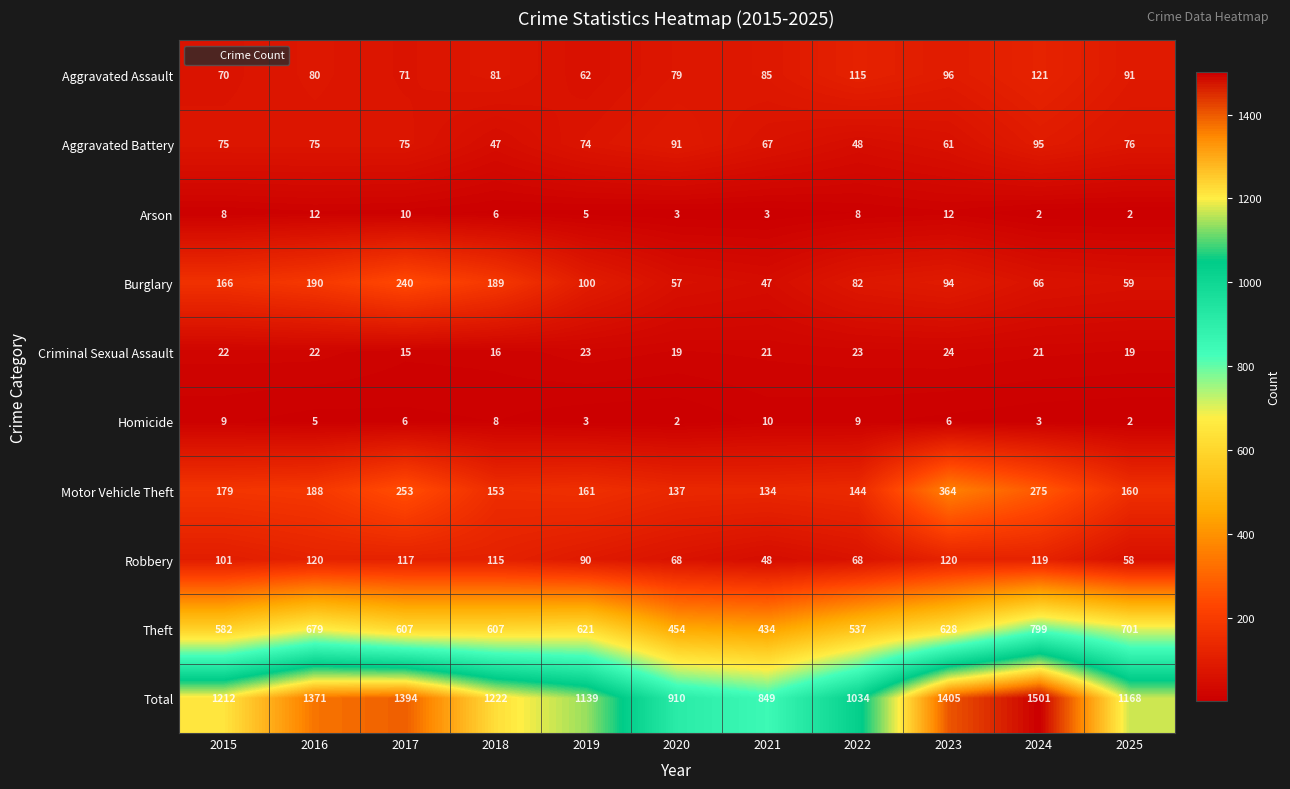

What is the total value across all series at 2022?

2068